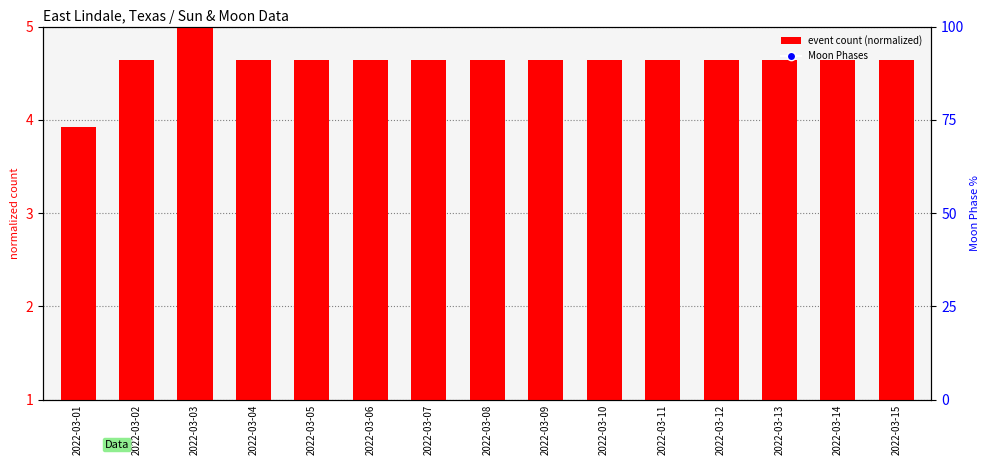

Which series reaches the minimum Y coordinate?

Moon Phases